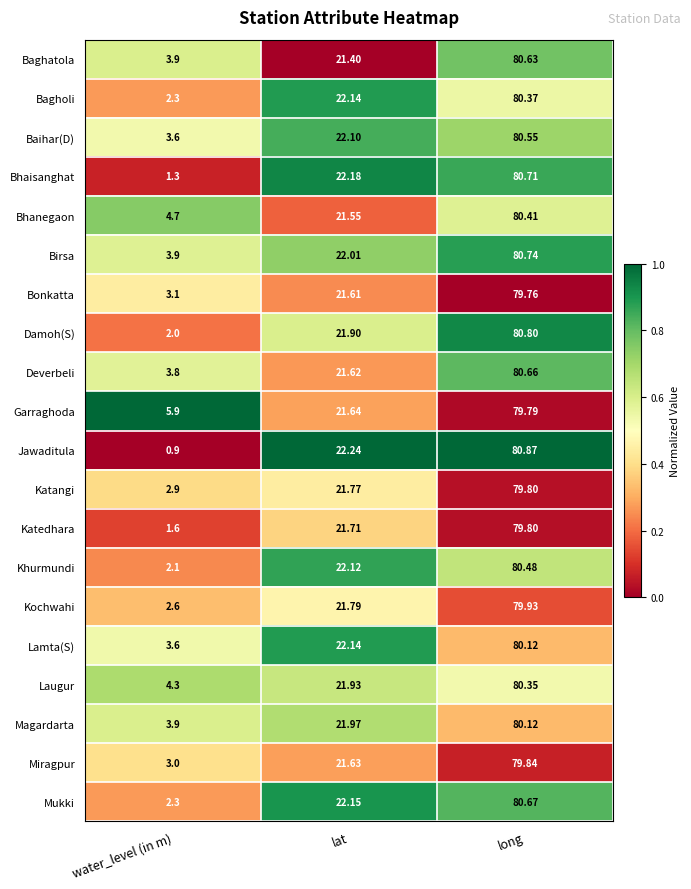

Where is Jawaditula nearest to the value 40?

lat